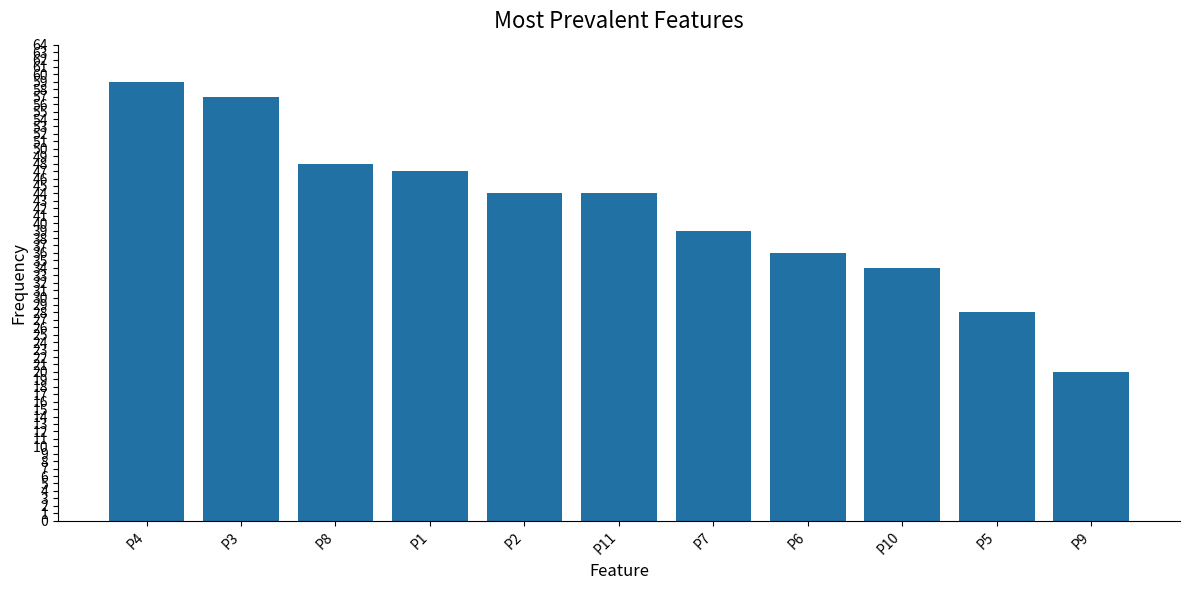

Does the chart contain stacked bars?

No